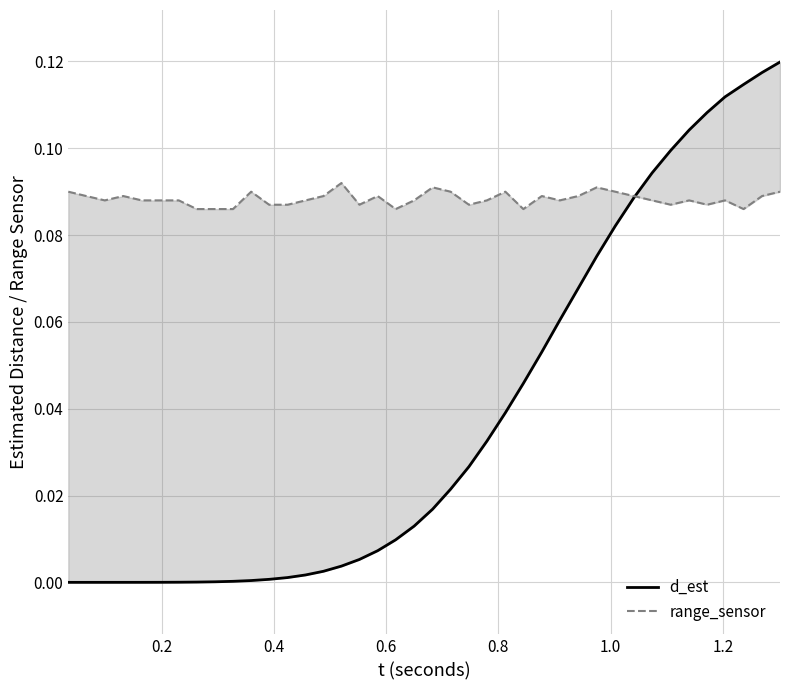

Which series ends up on top after the final intersection of range_sensor and d_est?

d_est